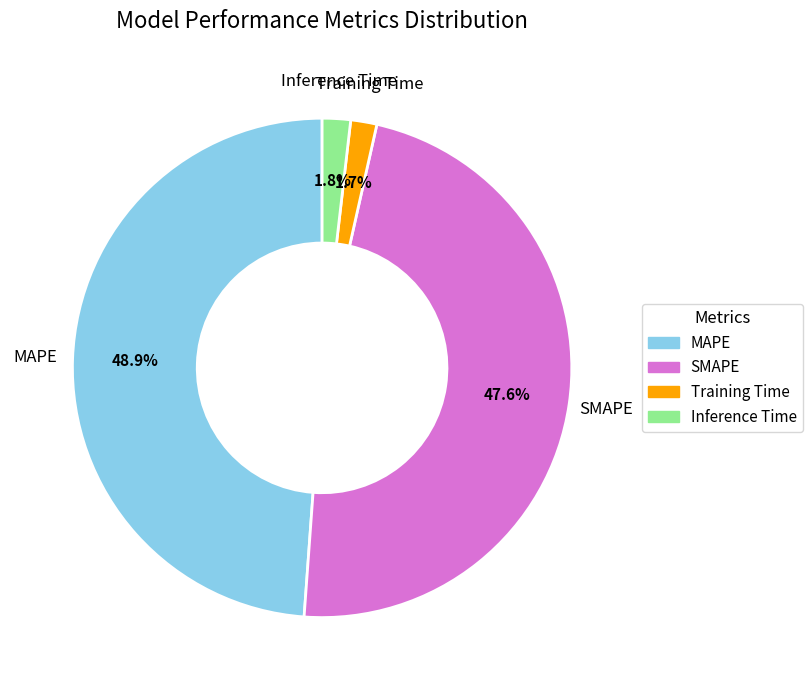

Which has a higher value, MAPE or Training Time?

MAPE